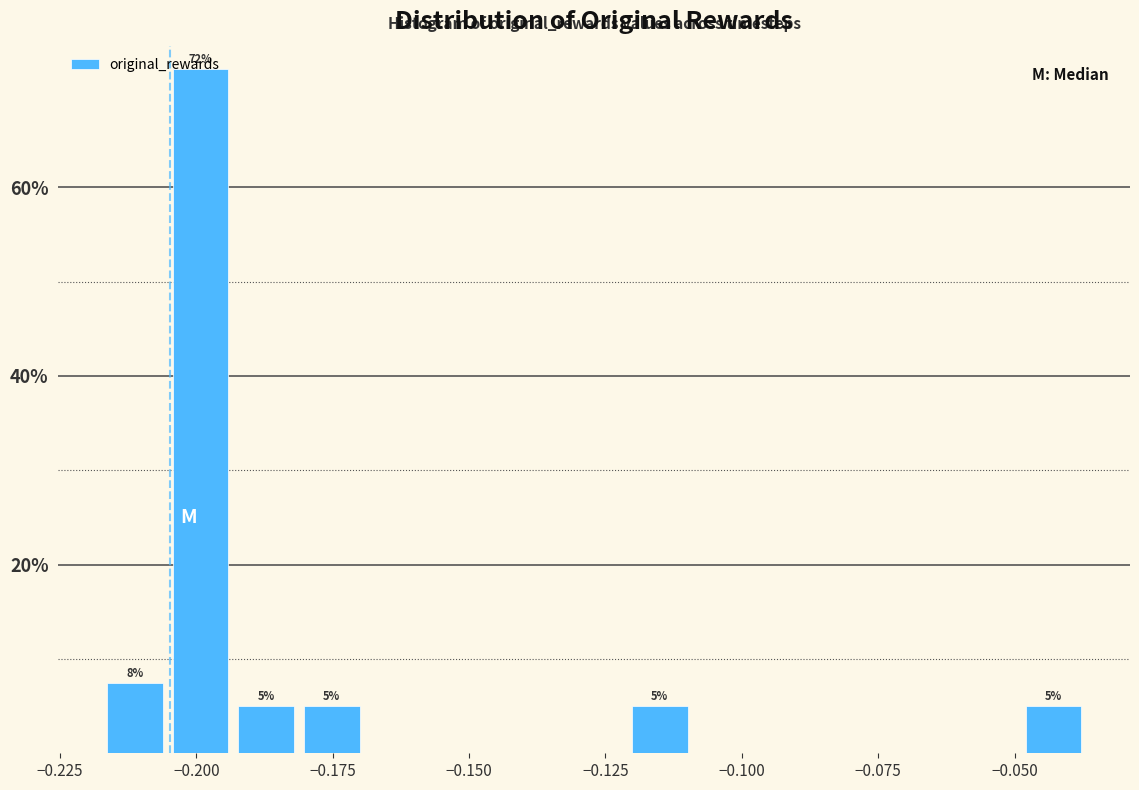

Around what value on the x-axis is the tallest bar? Give the approximate position of its centre, as read against the axis.

-0.200